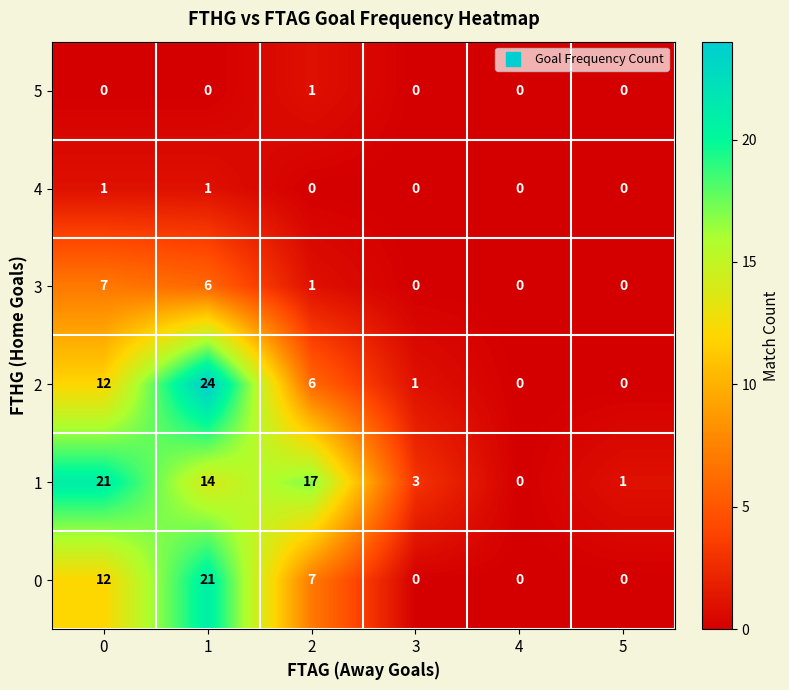

What is the total value across all series at 1?

66